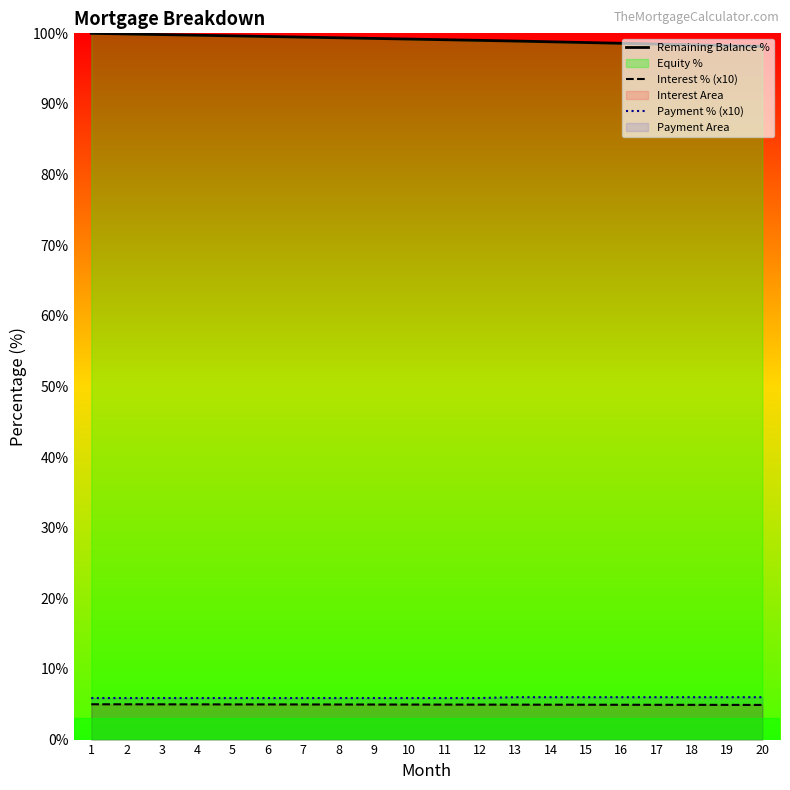

At which label does Interest % (x10) reach its minimum?

20